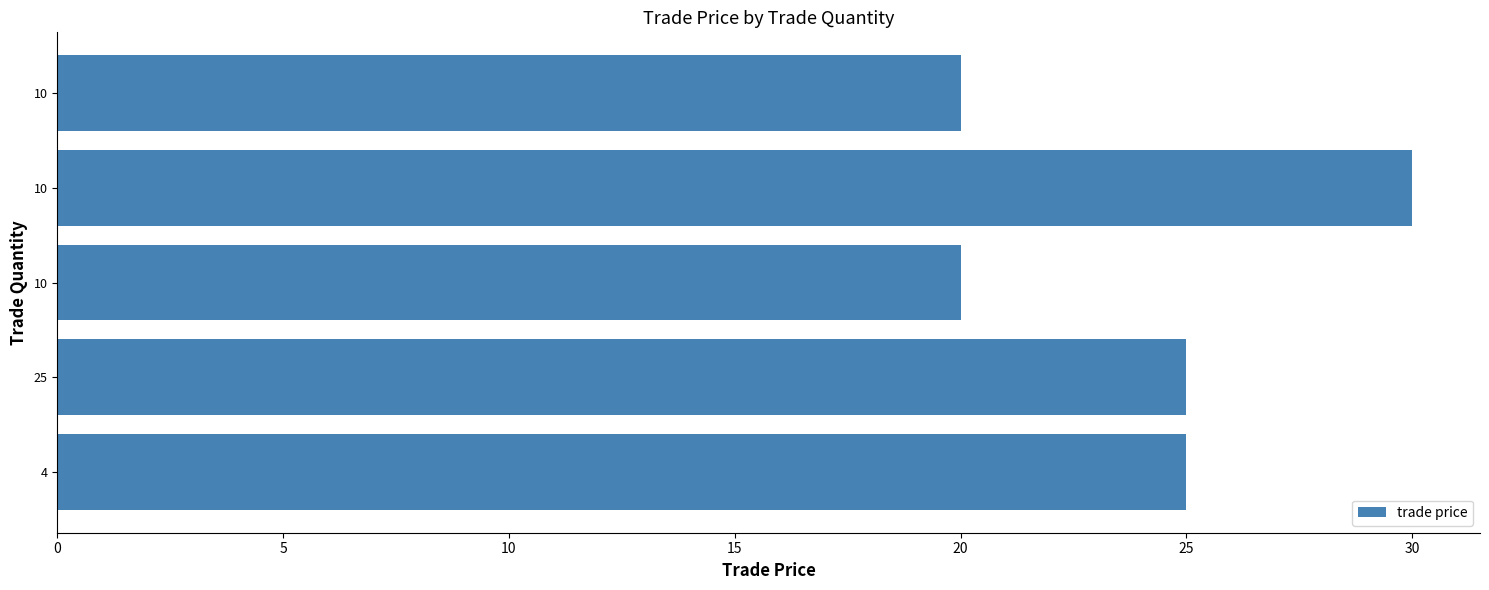

What is the greatest value displayed?

30